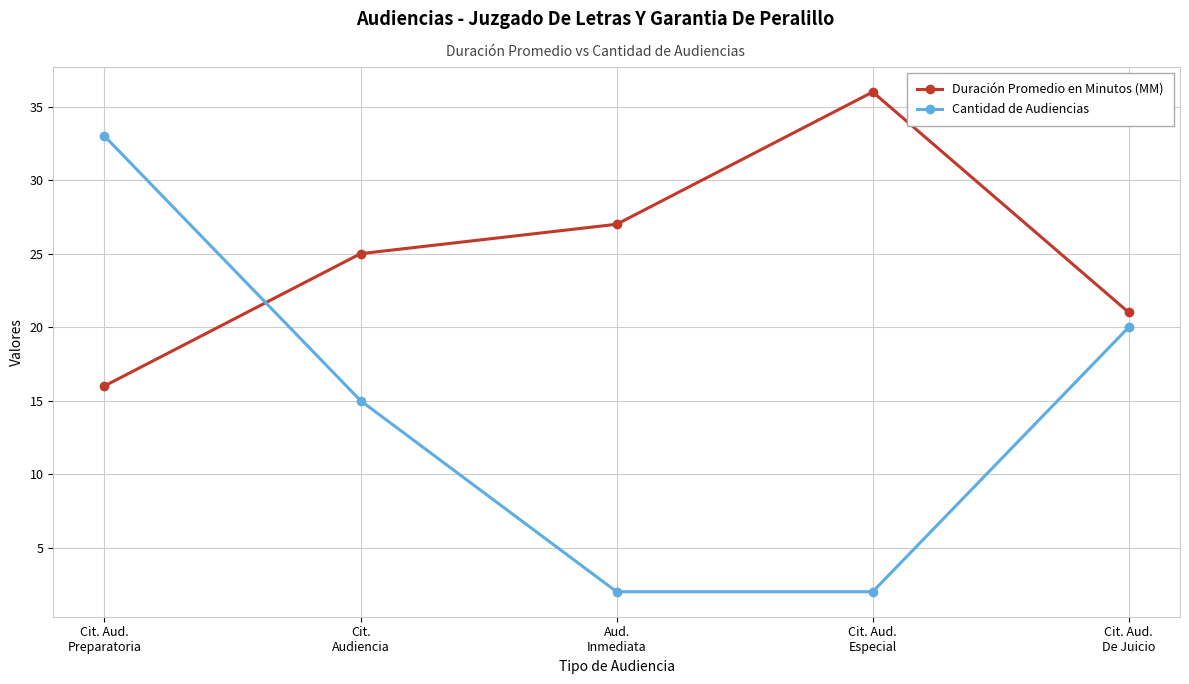

How many series are shown in this chart?

2